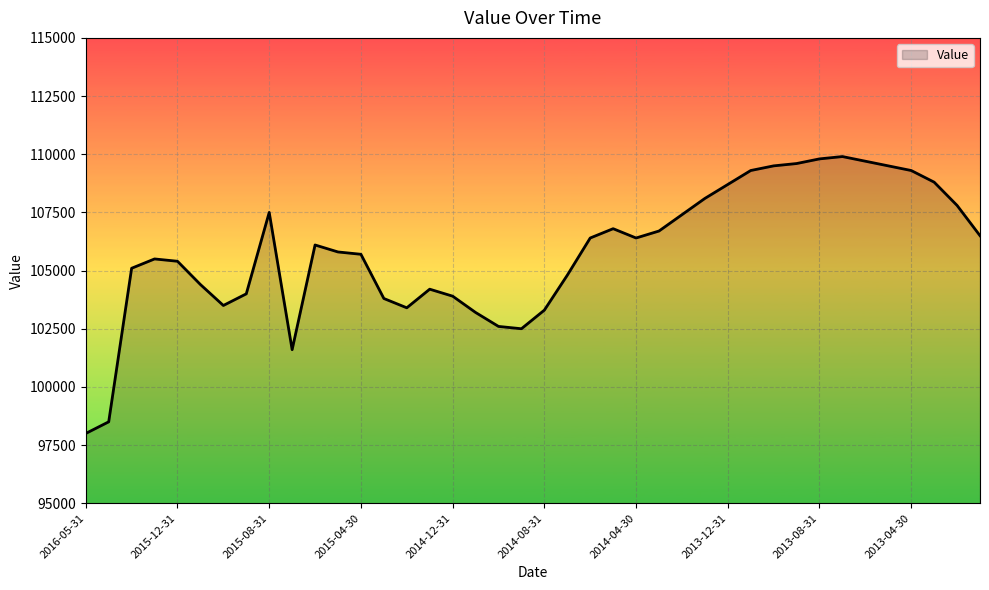

What is the maximum value shown in the chart?

109900